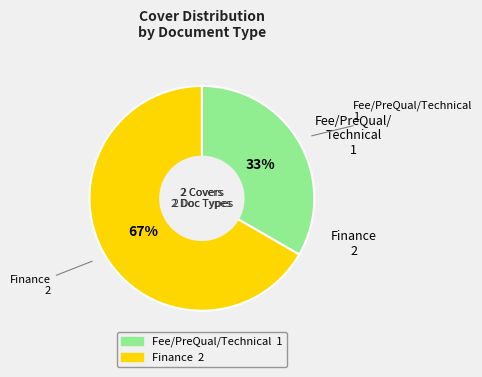

The Finance slice represents 67% of the pie. True or false?

True